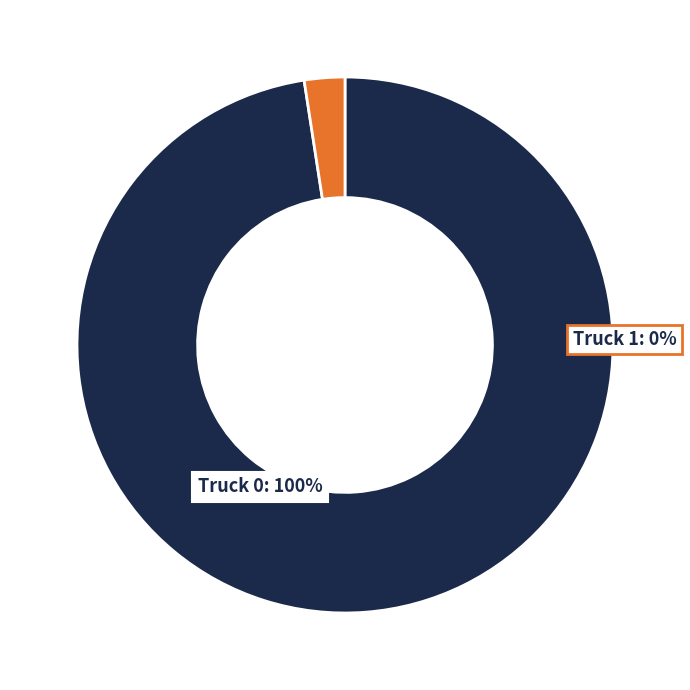

What portion of the pie excludes Truck 1?

100.0%